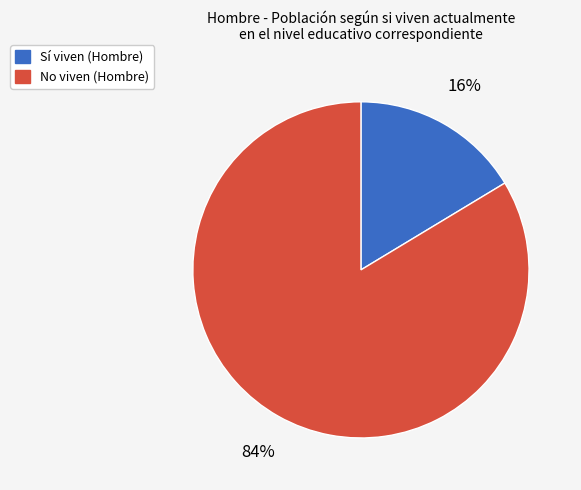

To the nearest percent, what is the average slice percentage?

50%